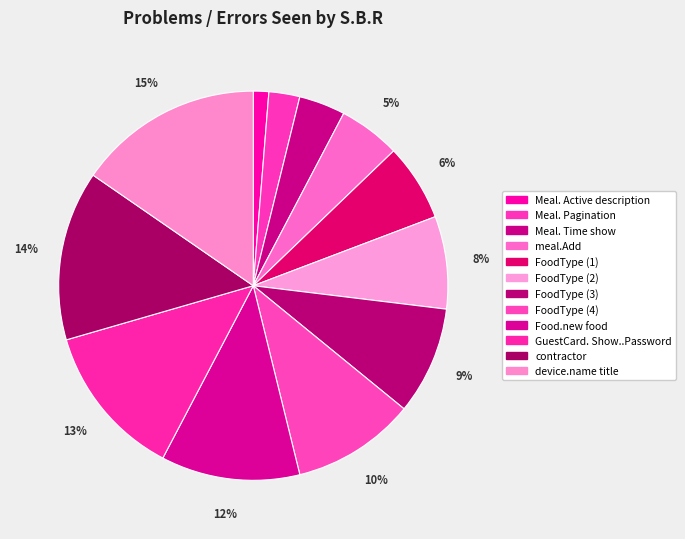

Is it true that GuestCard. Show..Password is 23% of the pie?

False